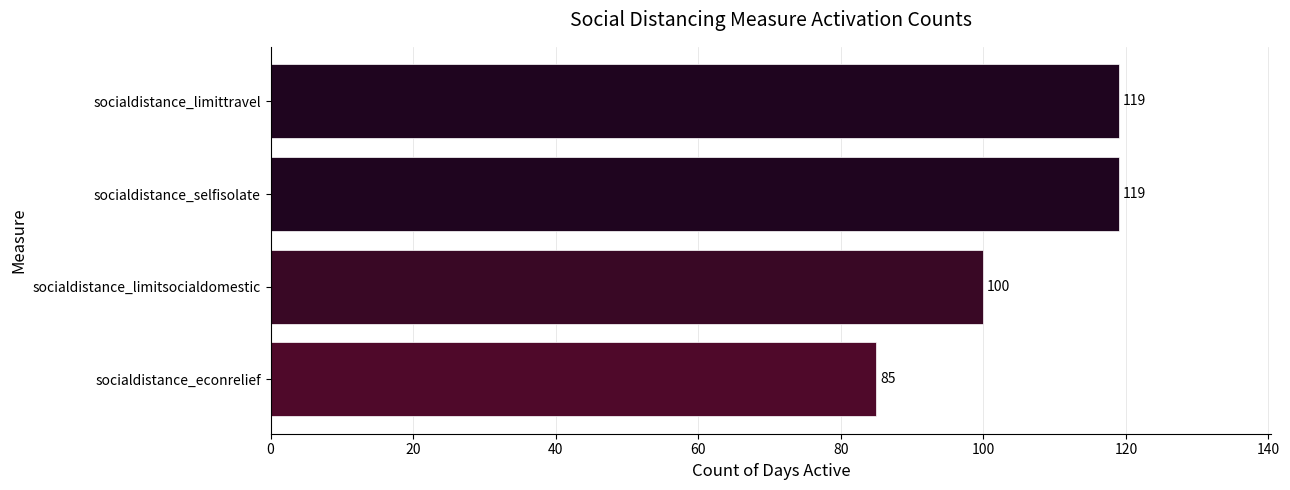

Reading bottom to top, transcribe all the data shown in this chart.

85	100	119	119